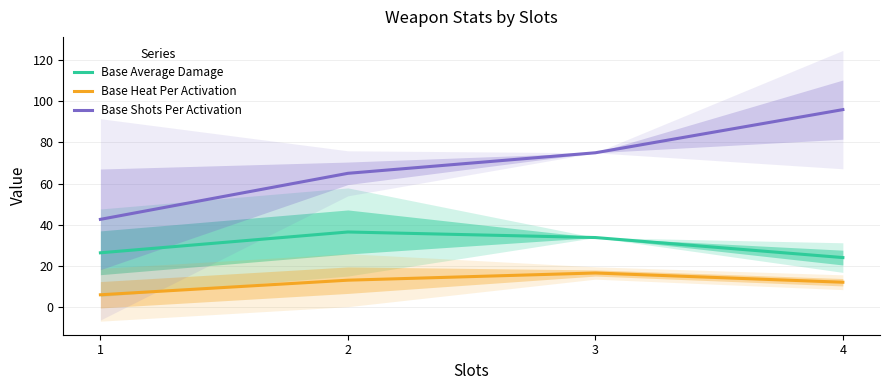

What is the lowest value of the Base Average Damage series?

24.0